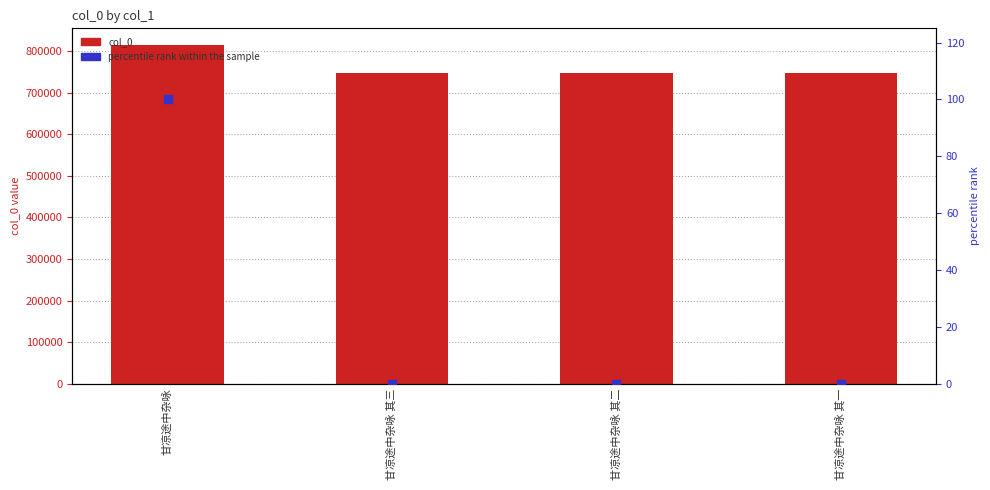

At how many categories does at least one series exceed 574751?

4